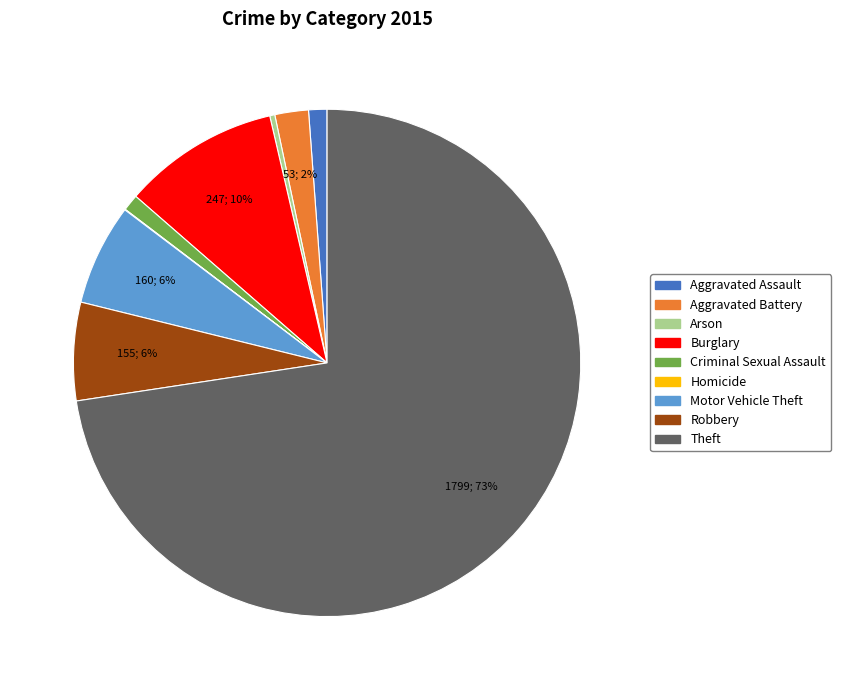

What is the majority slice?

Theft